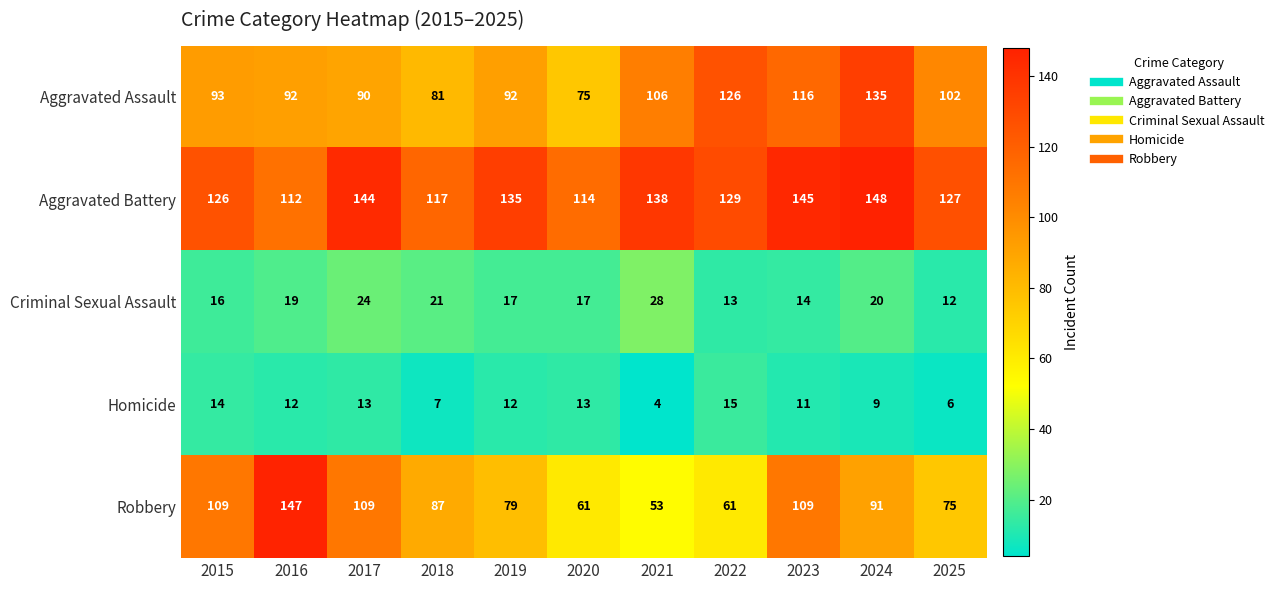

Count the number of data series in this chart.

5